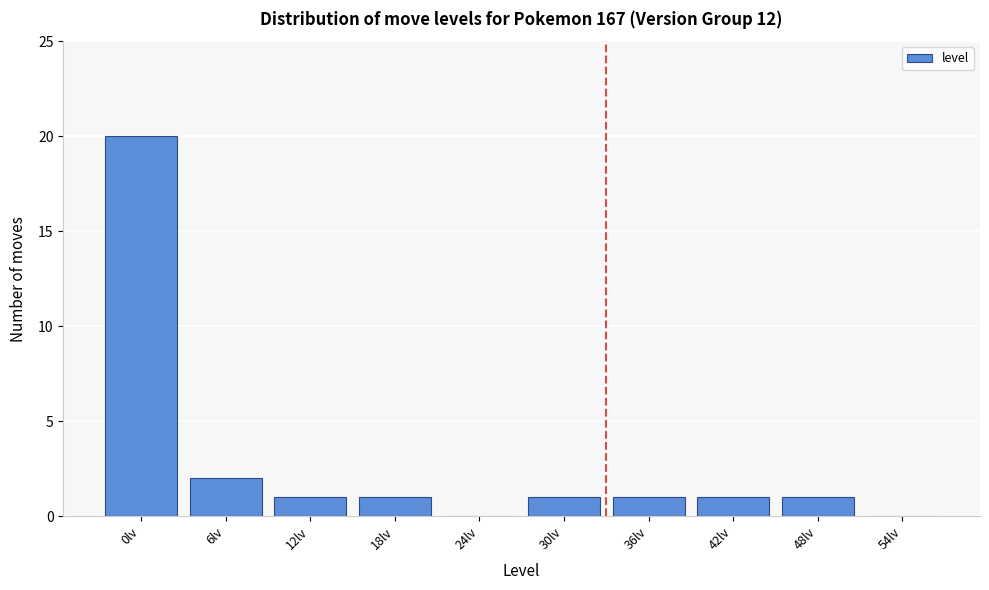

Reading right to left, list all the values displayed in this chart.

54lv=0	48lv=1	42lv=1	36lv=1	30lv=1	24lv=0	18lv=1	12lv=1	6lv=2	0lv=20